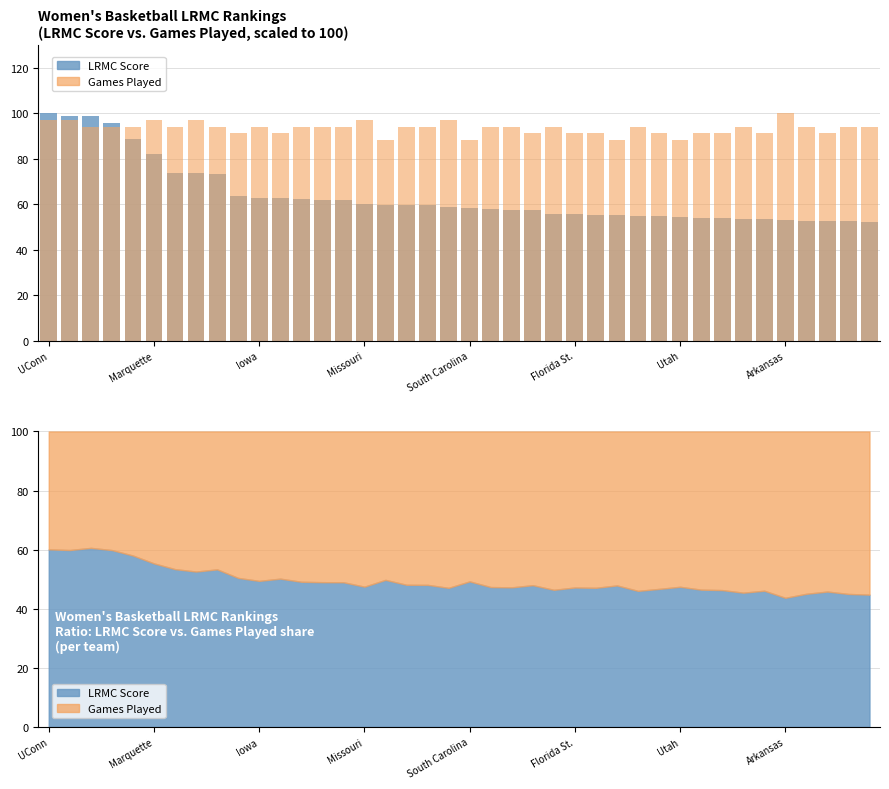

At which label is Games Played closest to 94?

Iowa